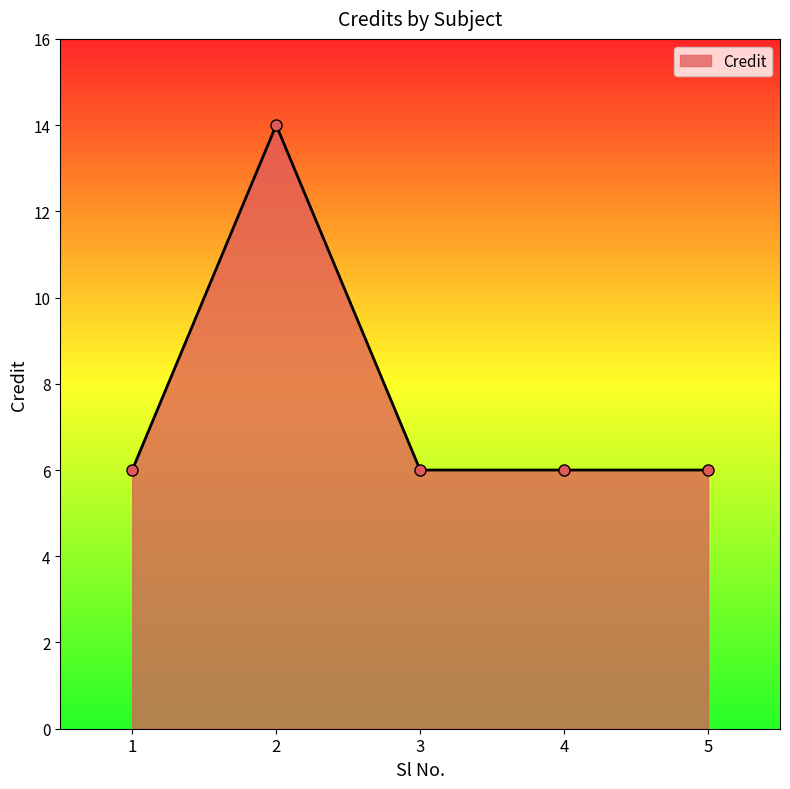

Where is the first local maximum?

2